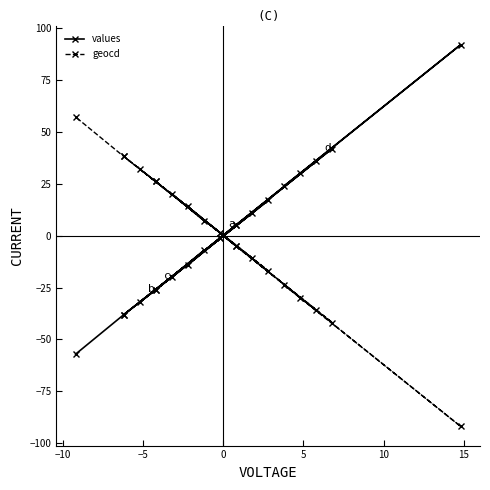

Rank the series by their average value, from highest to lowest.

values, geocd